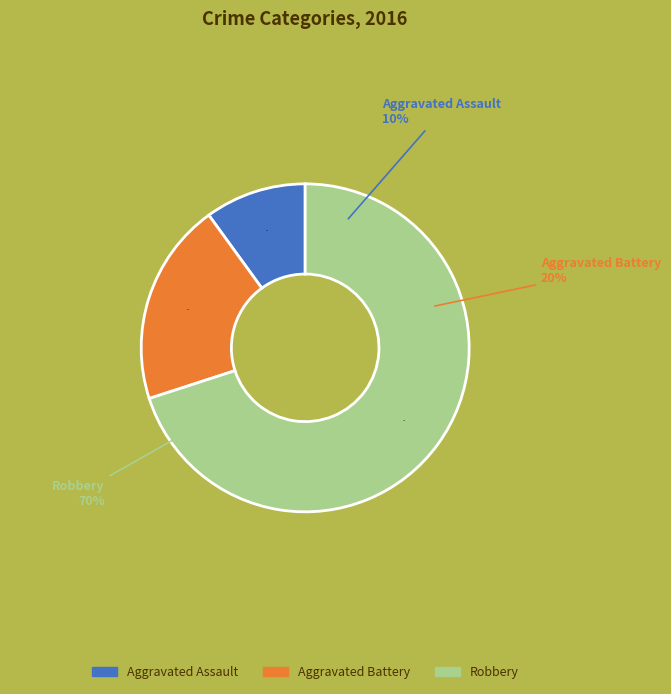

Does Aggravated Assault represent more than half of the total?

No